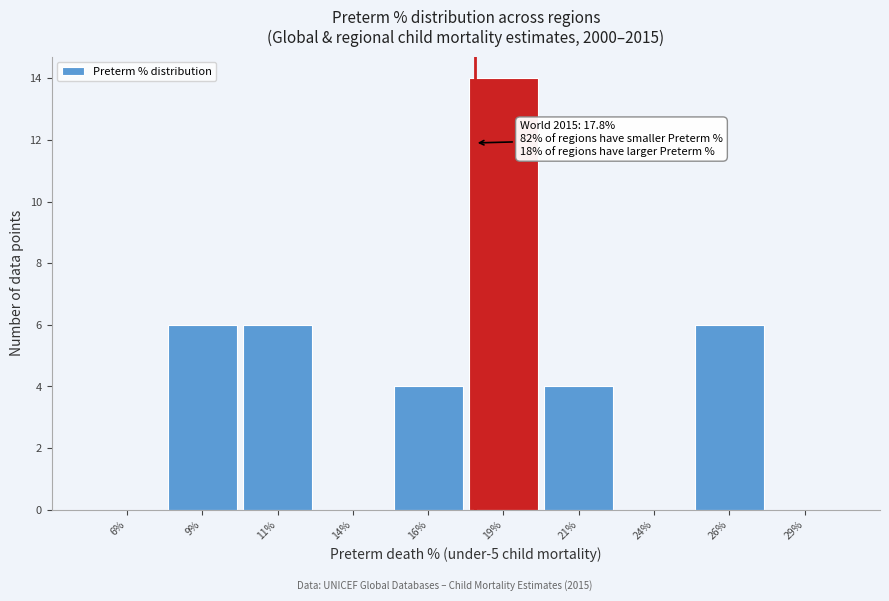

Over which range of the x-axis is the bar tallest?

17.5 to 20.0